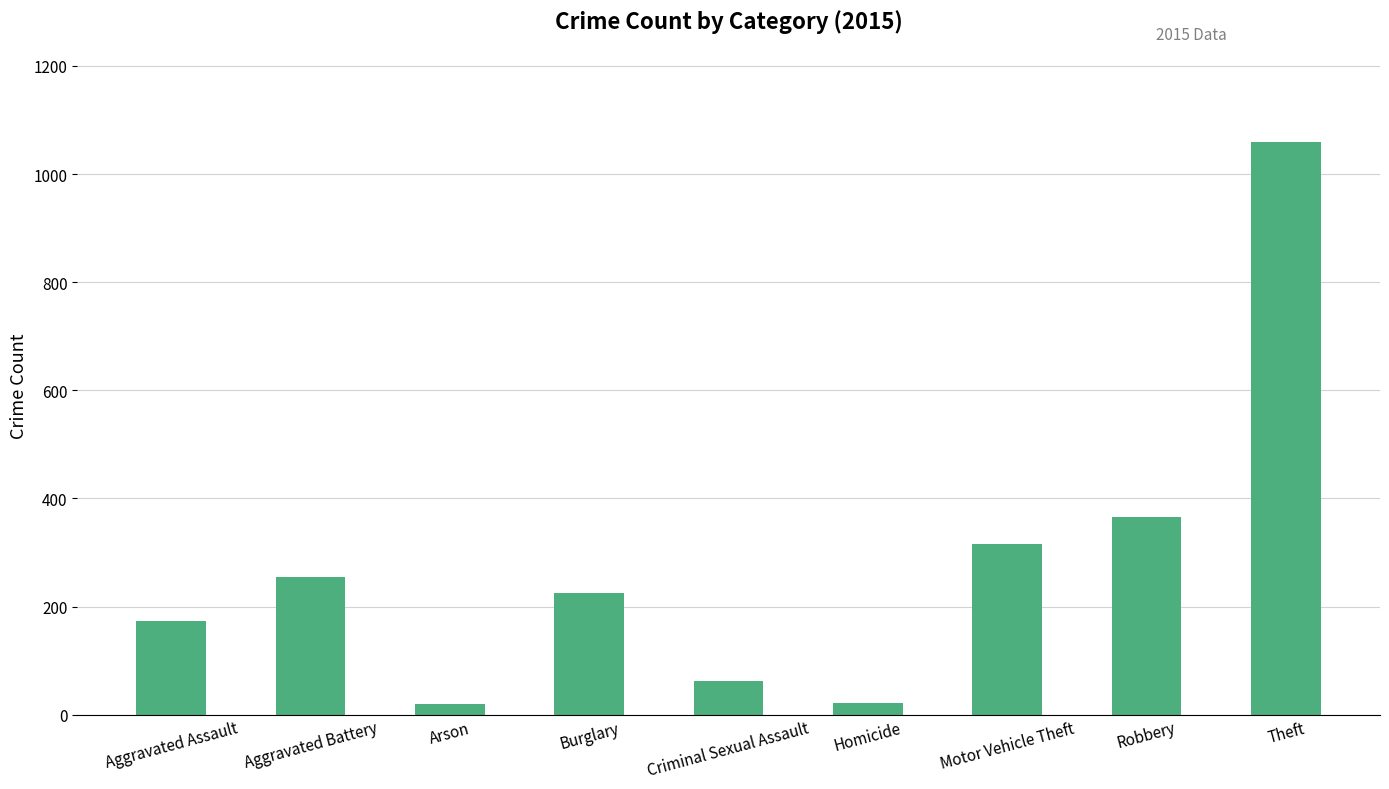

What is the label of the 3rd bar from the left?

Arson